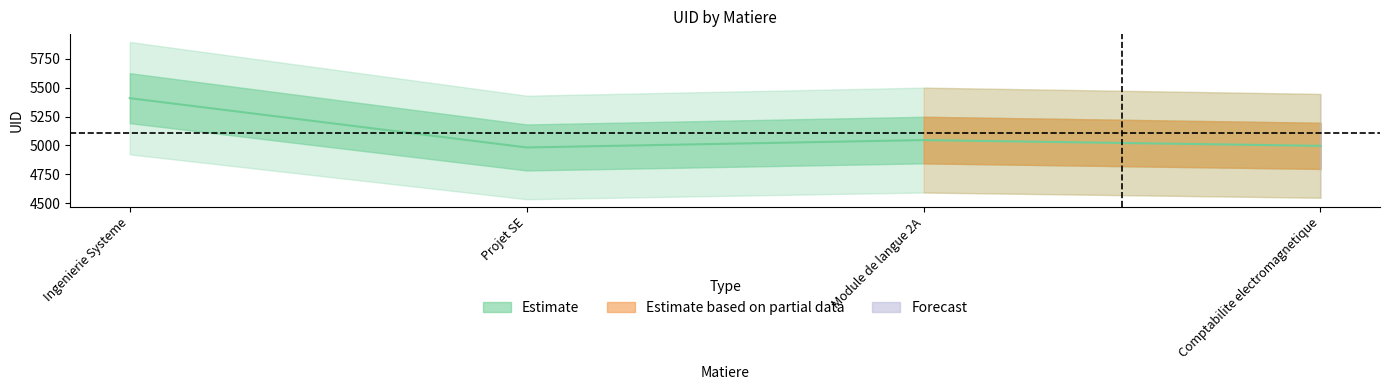

The value at Module de langue 2A is 5046. True or false?

True